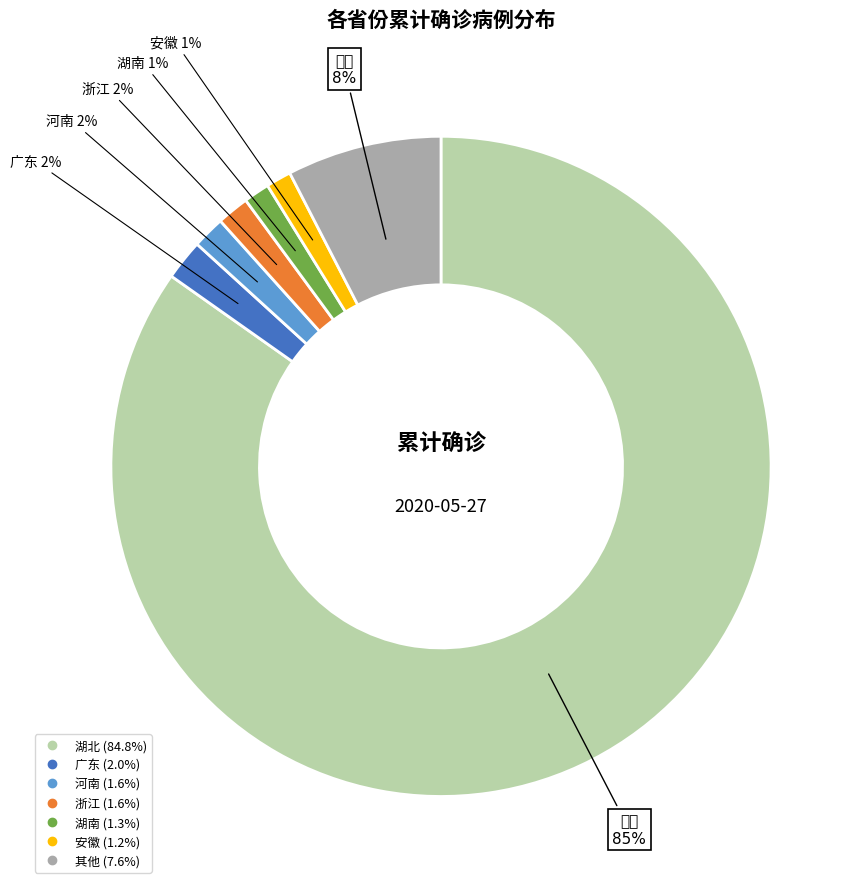

To the nearest percent, what is the average slice percentage?

14%